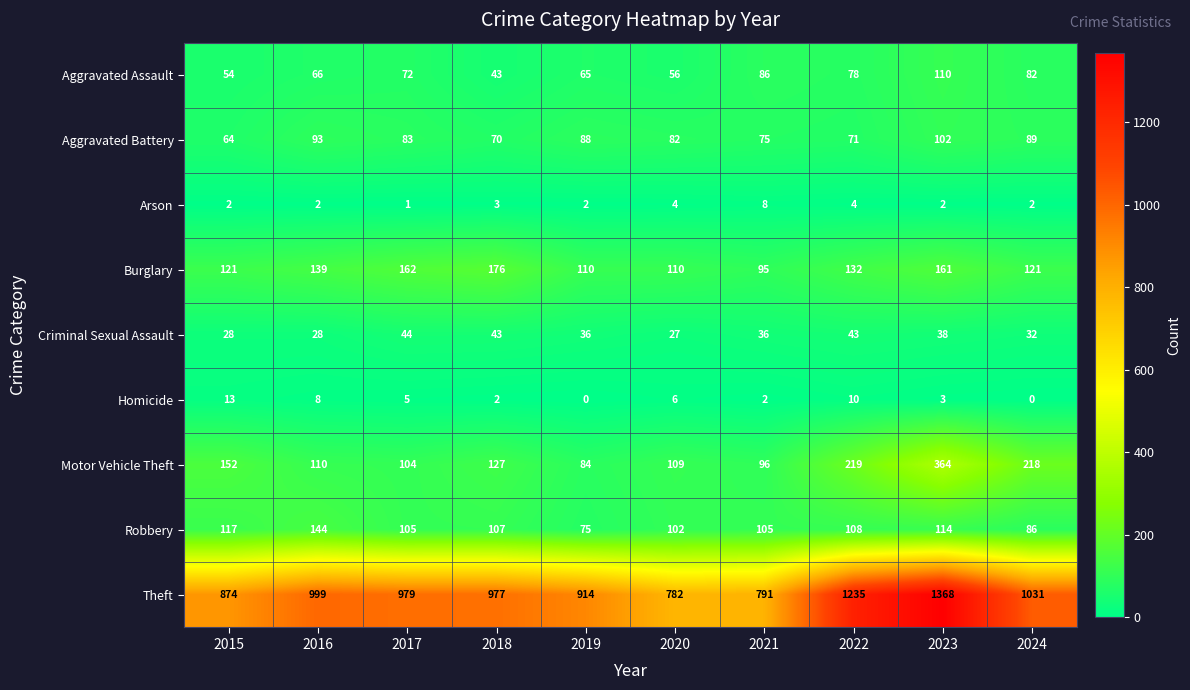

Is it true that Motor Vehicle Theft equals 565 at 2023?

False